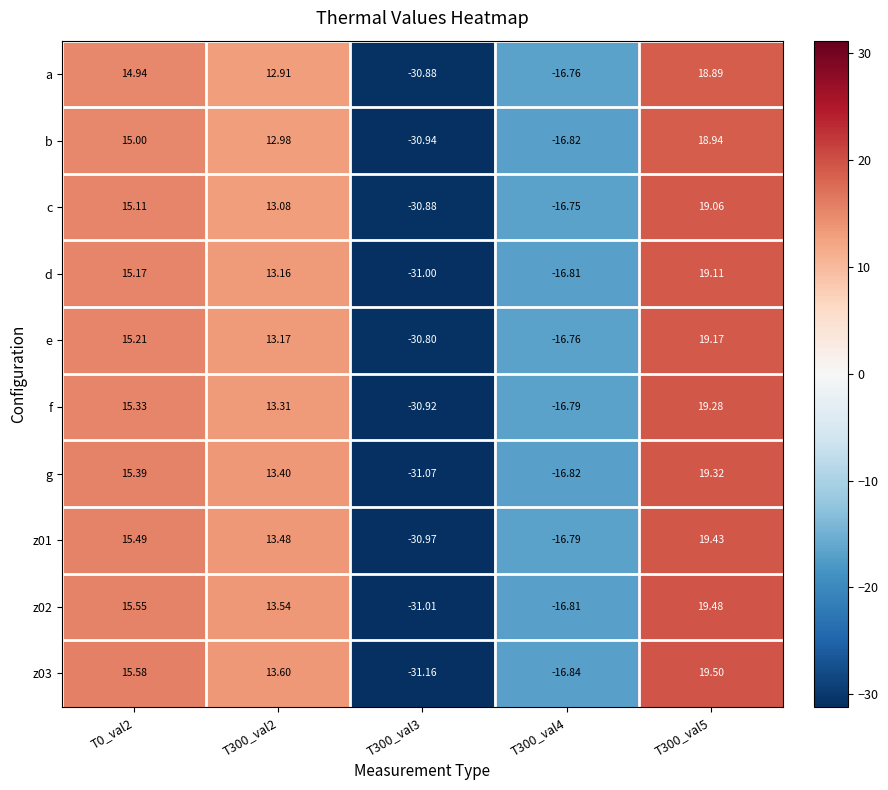

What is the total value across all series at T300_val4?

-167.9